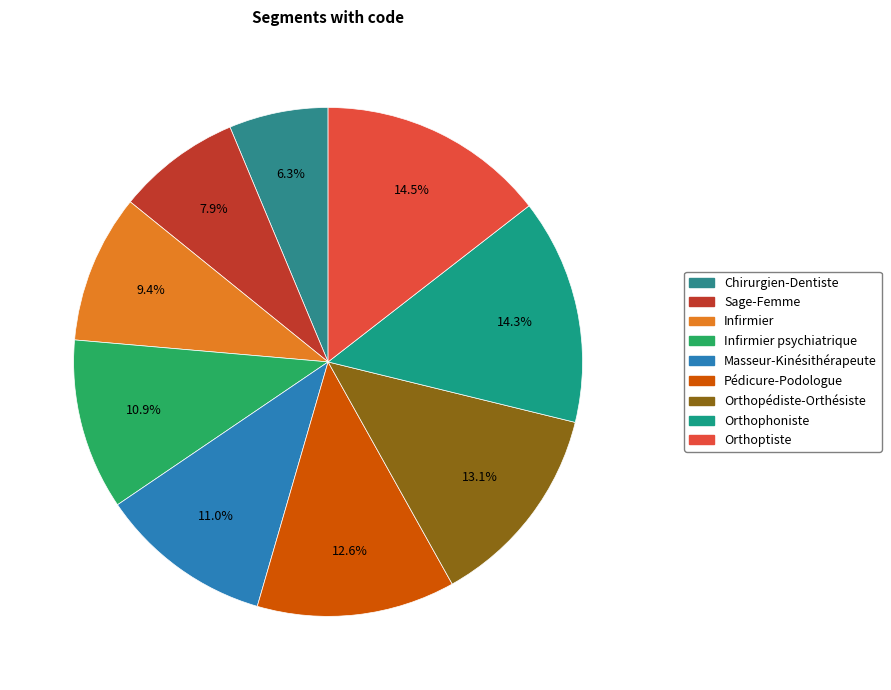

How many slices are in this pie chart?

9